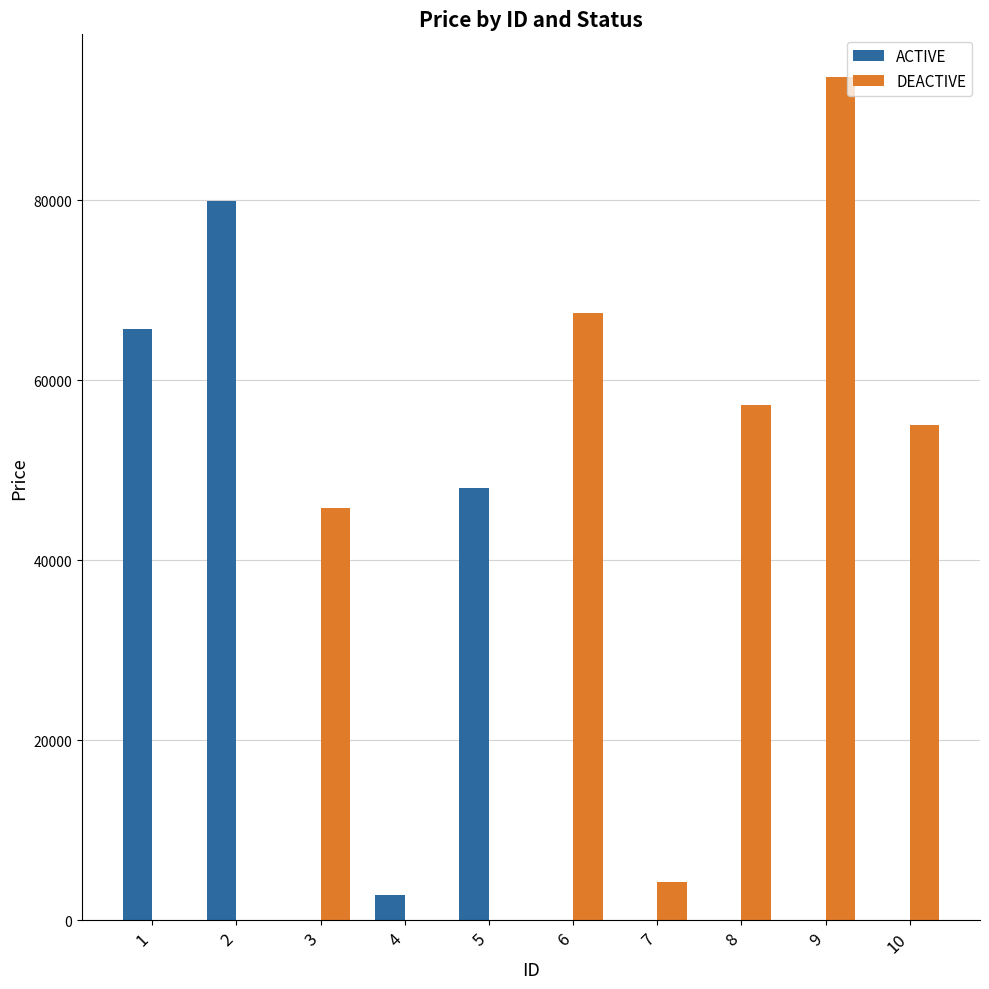

True or false: DEACTIVE has a value of -39163 at 1.

False